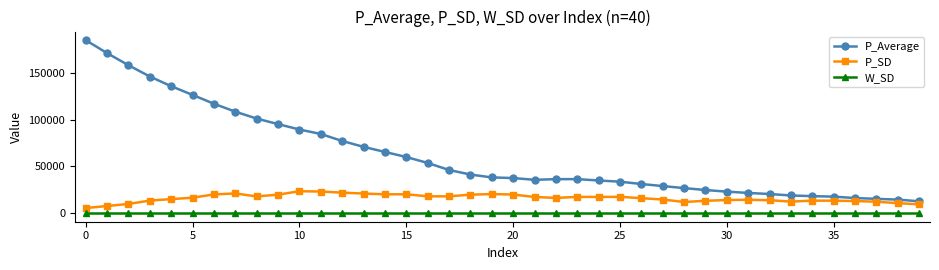

True or false: P_Average and P_SD cross at least once.

False